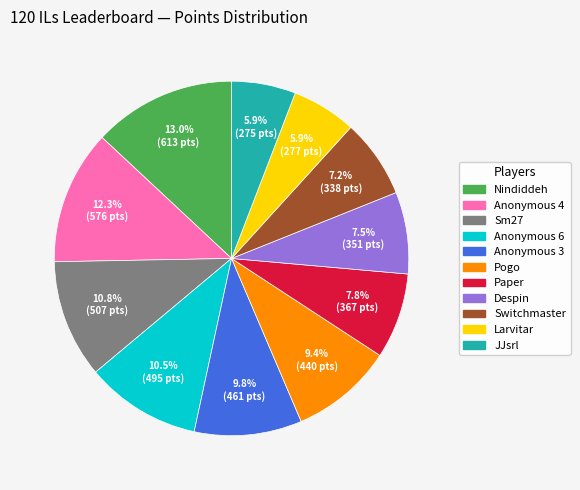

What percentage is NOT represented by Larvitar?

94.1%